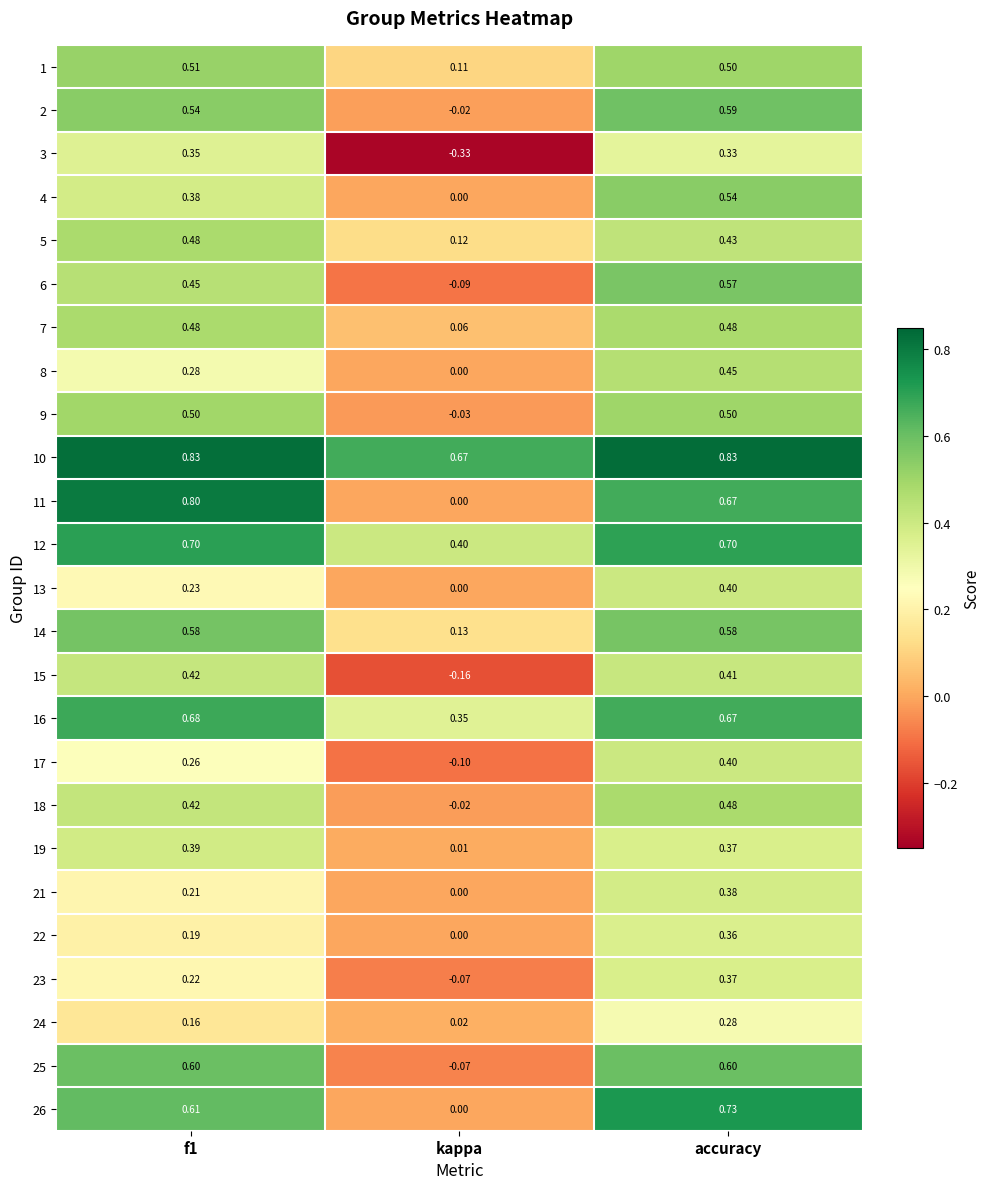

At which label is 24 closest to 0?

kappa